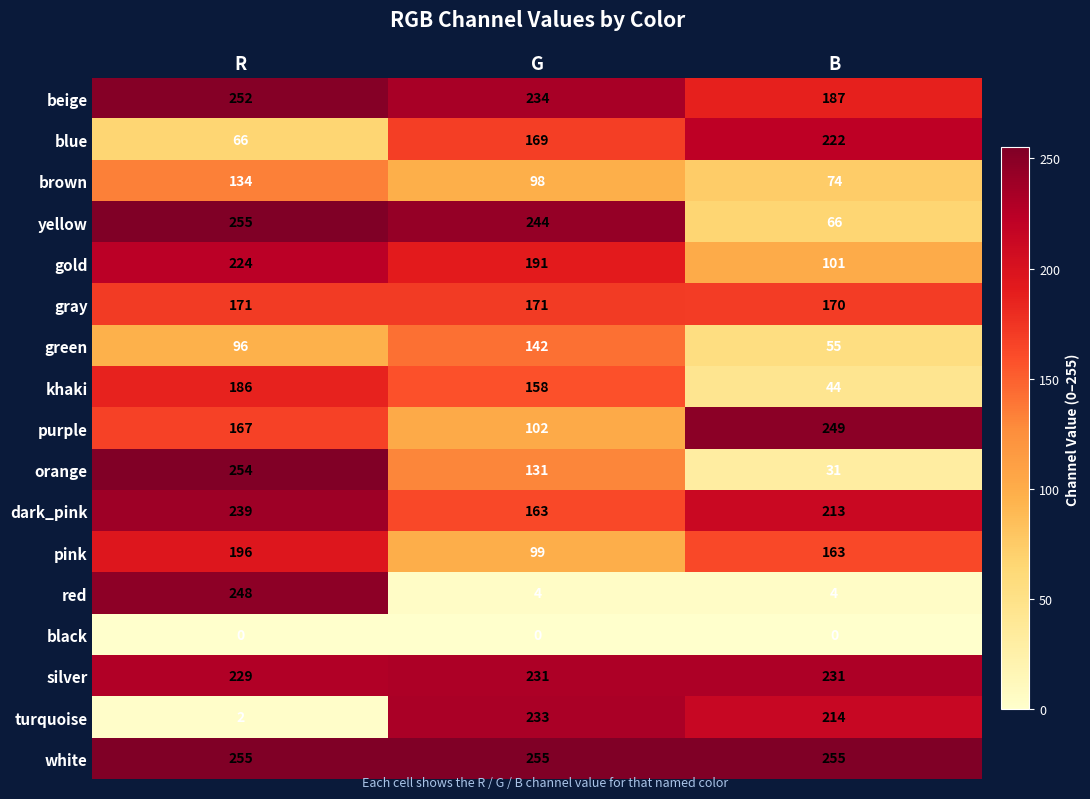

What is the total value across all series at B?

2279